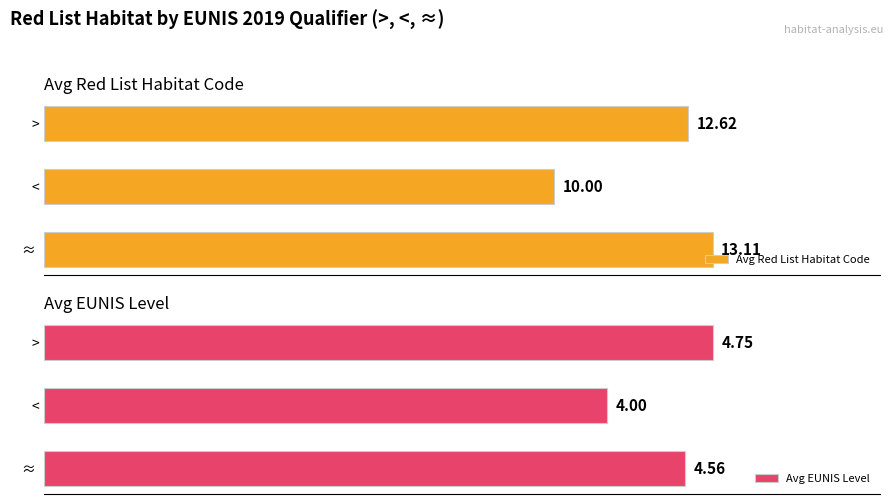

Rank the categories by Avg Red List Habitat Code value from highest to lowest.

≈ , >, <